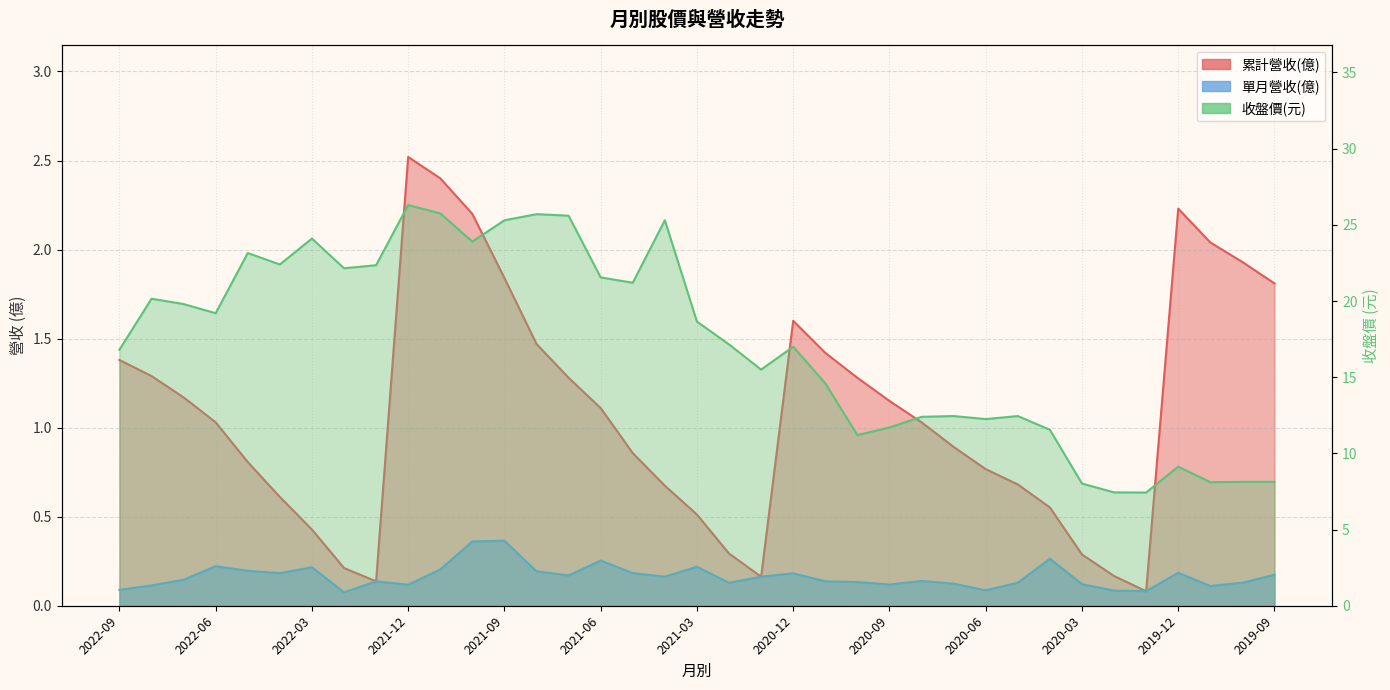

The value of 累計營收(億) at 2020-08 is 0.3. True or false?

False